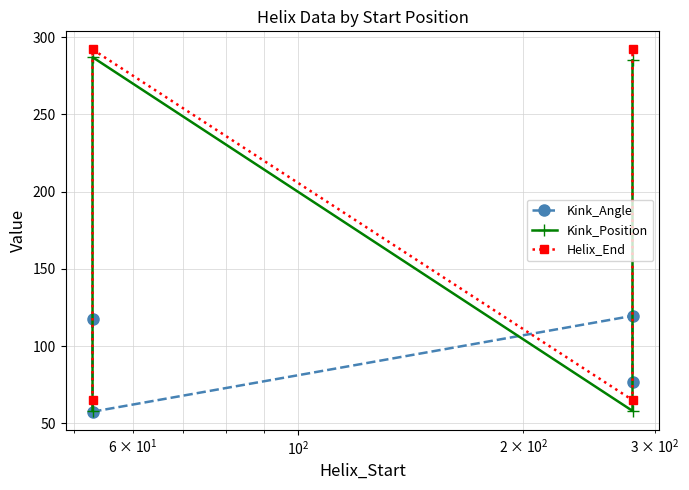

Rank the series by their maximum value, from highest to lowest.

Helix_End, Kink_Position, Kink_Angle